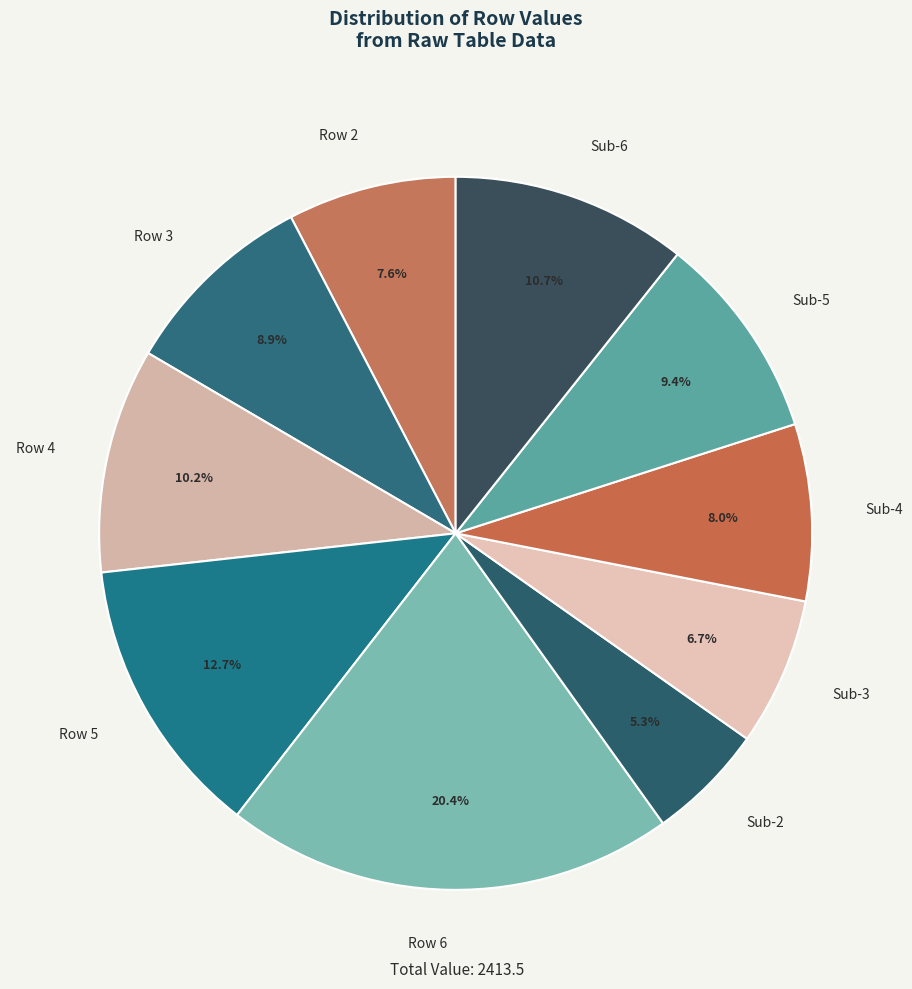

Is Row 4 the majority of the pie?

No